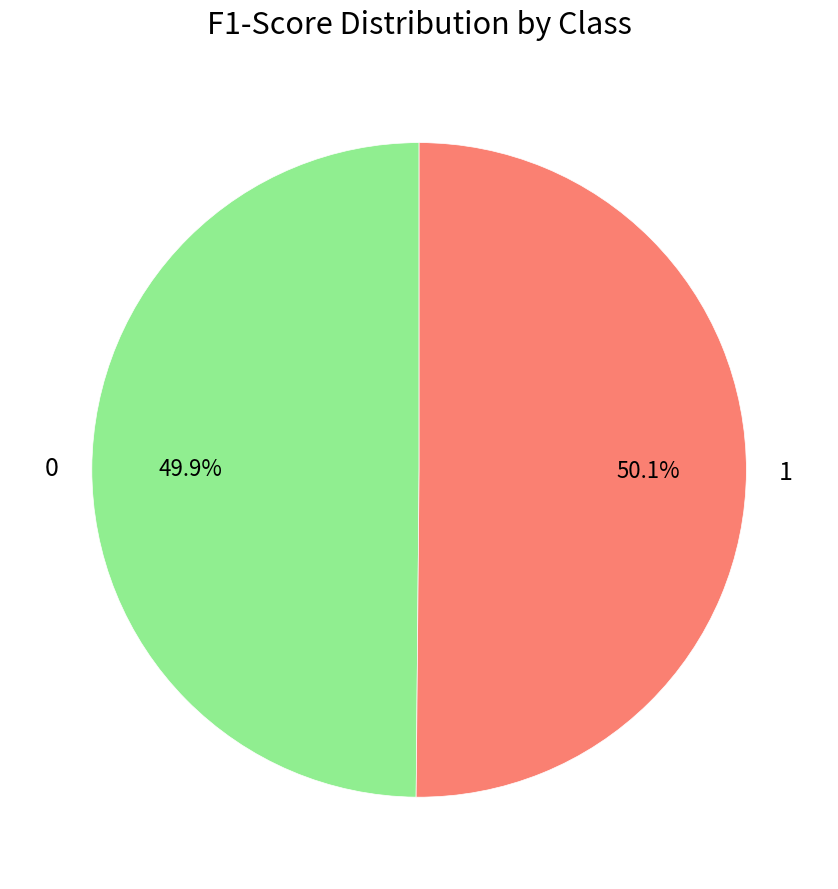

How many slices are in this pie chart?

2